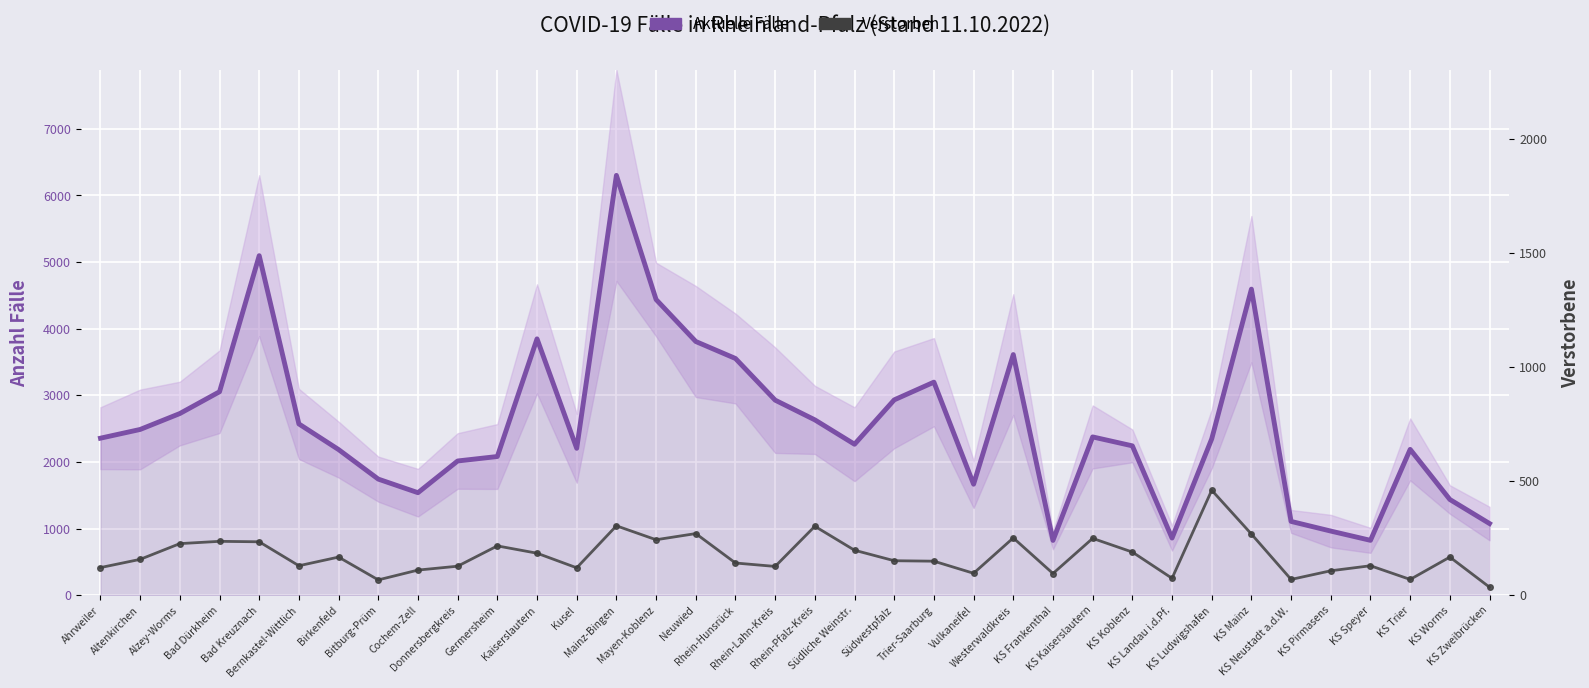

What is the label of the 10th point from the right?

KS Koblenz